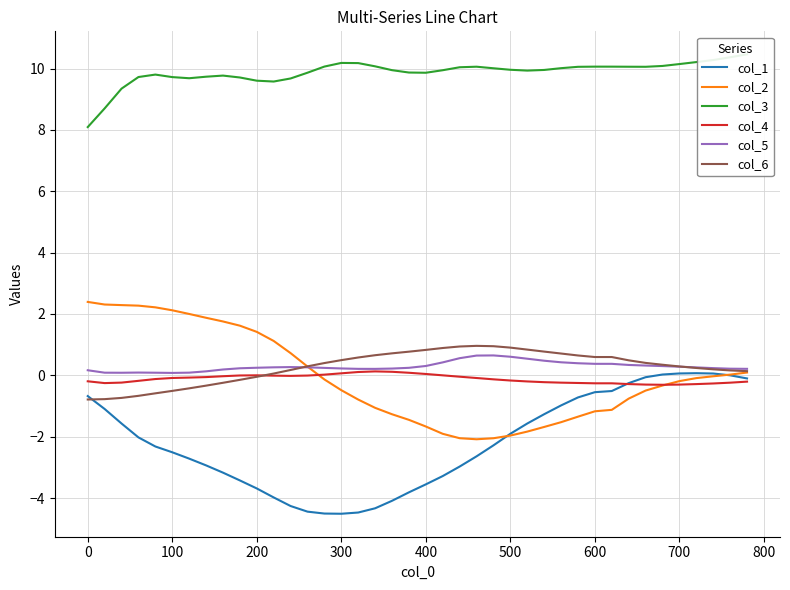

What is the highest value of the col_6 series?

1.0